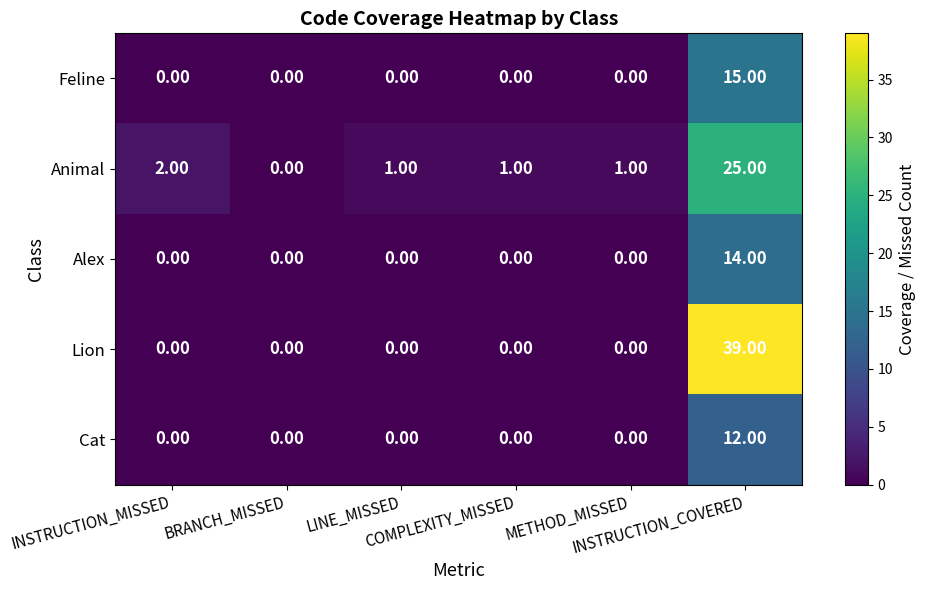

Rank the series by their maximum value, from lowest to highest.

Cat, Alex, Feline, Animal, Lion